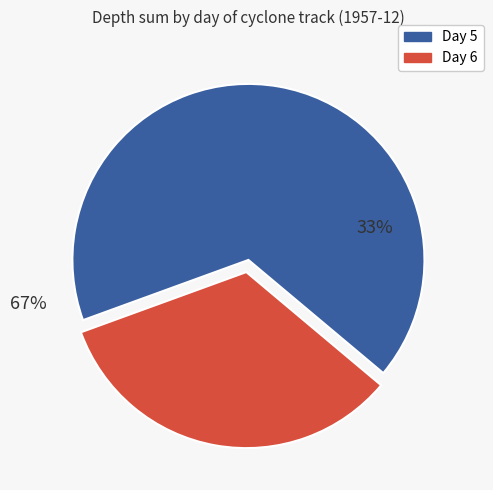

To the nearest percent, what is the combined percentage of Day 6 and Day 5?

100%